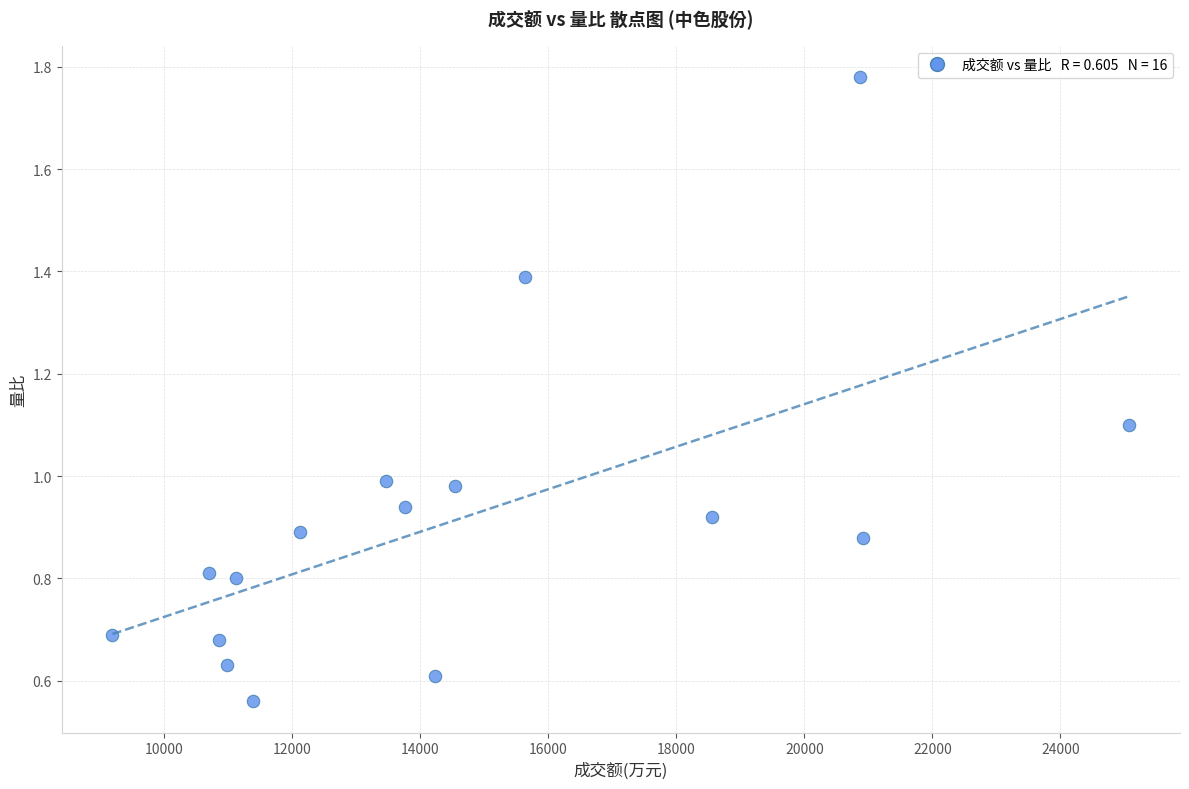

What is the range of Y values (max minus min)?

1.2